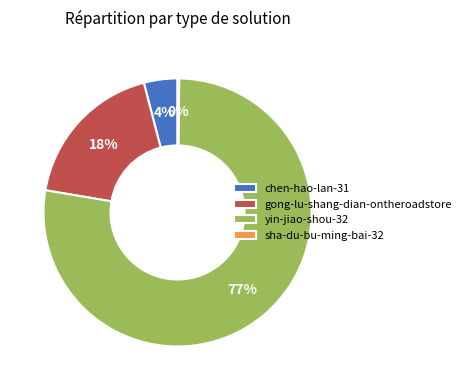

Which slice is the largest?

yin-jiao-shou-32